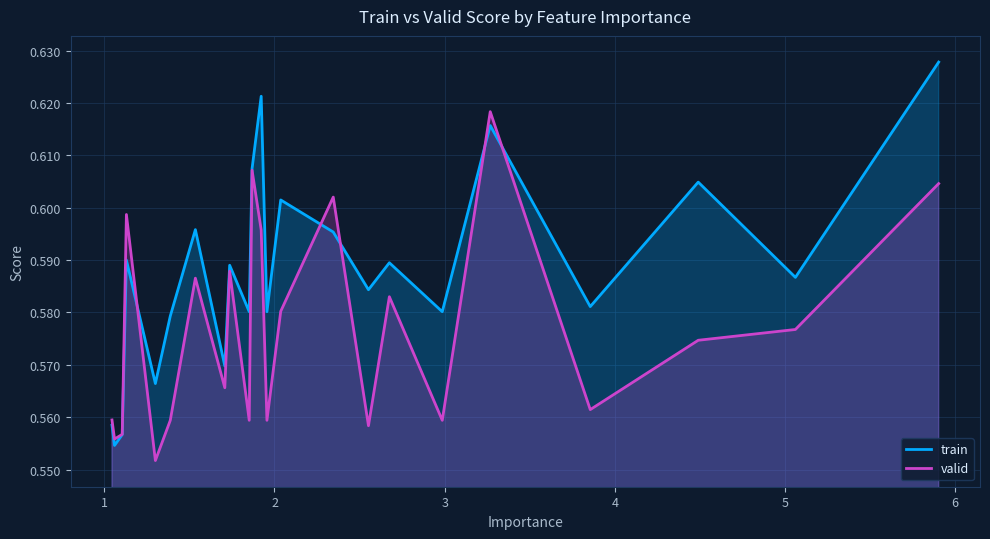

What is the difference between the maximum and minimum values in the train series?

0.1